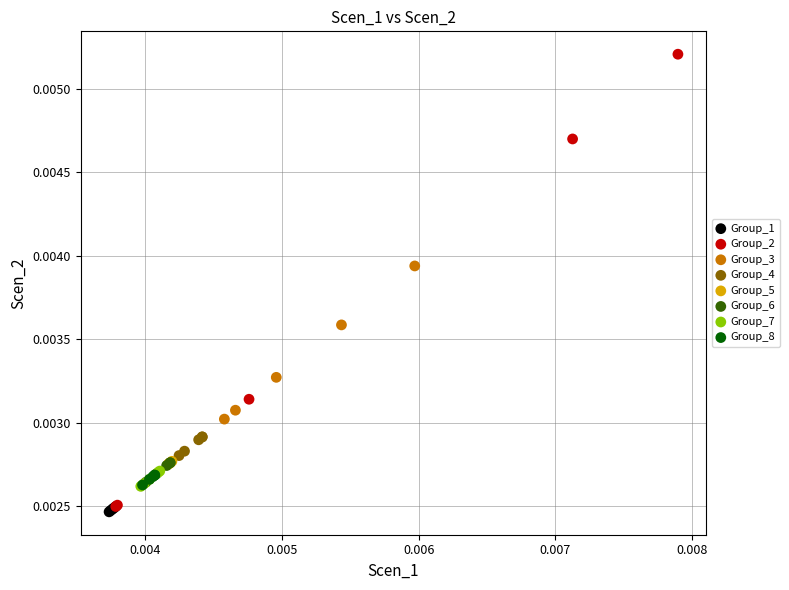

Which series has the largest Y range (max minus min)?

Group_2